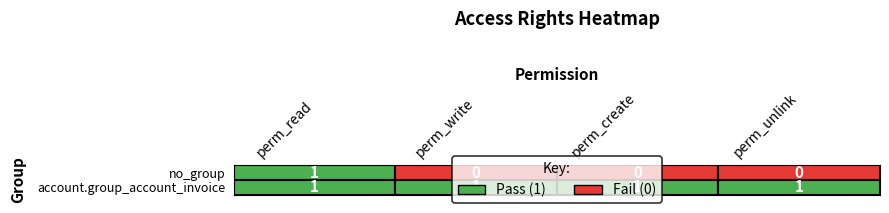

Reading right to left, extract all data points from this chart.

no_group: 3=0	2=0	1=0	0=1
account.group_account_invoice: 3=1	2=1	1=1	0=1